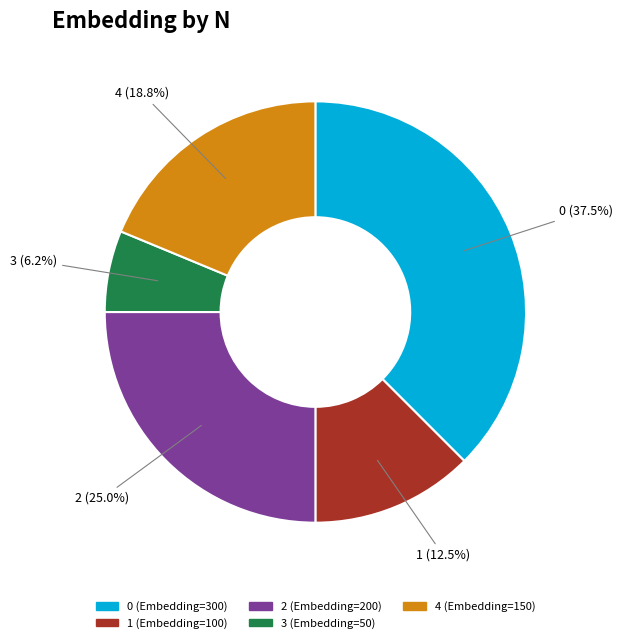

Does any single category account for the majority?

No